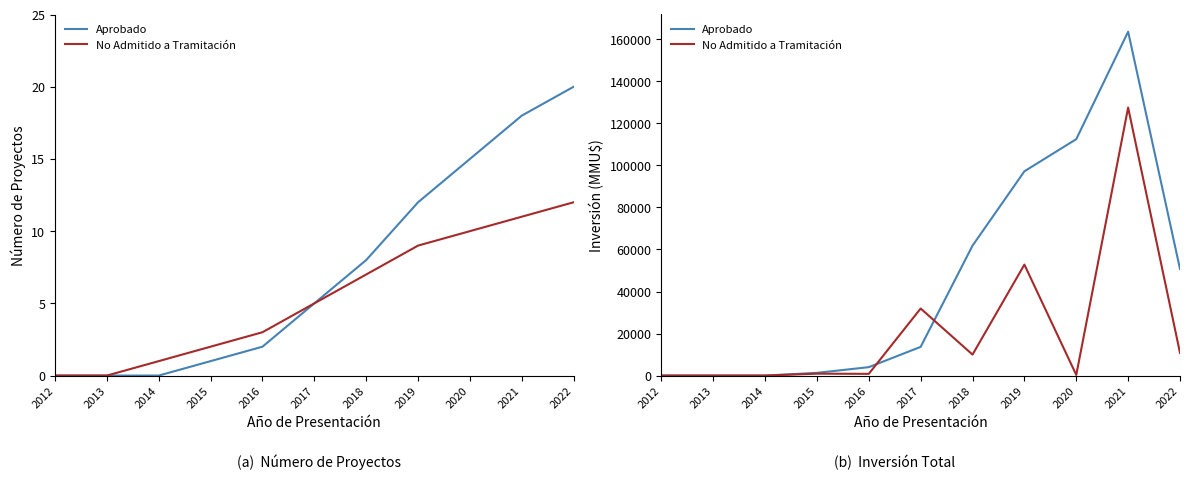

True or false: No Admitido a Tramitación and Aprobado cross at least once.

True